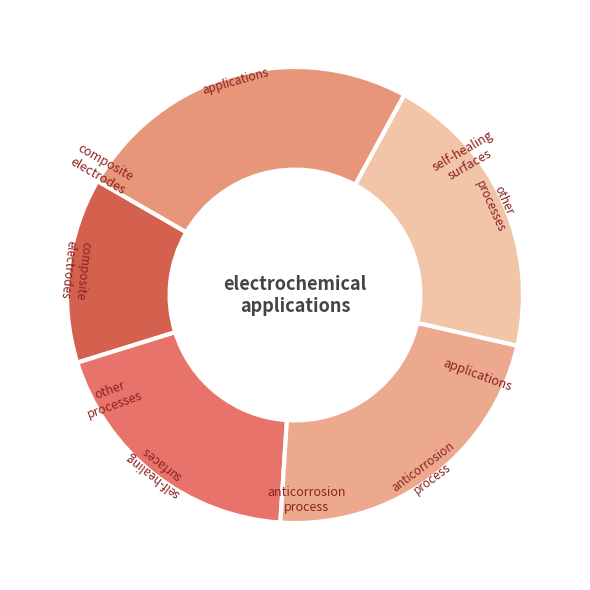

Count the number of slices in the pie.

5